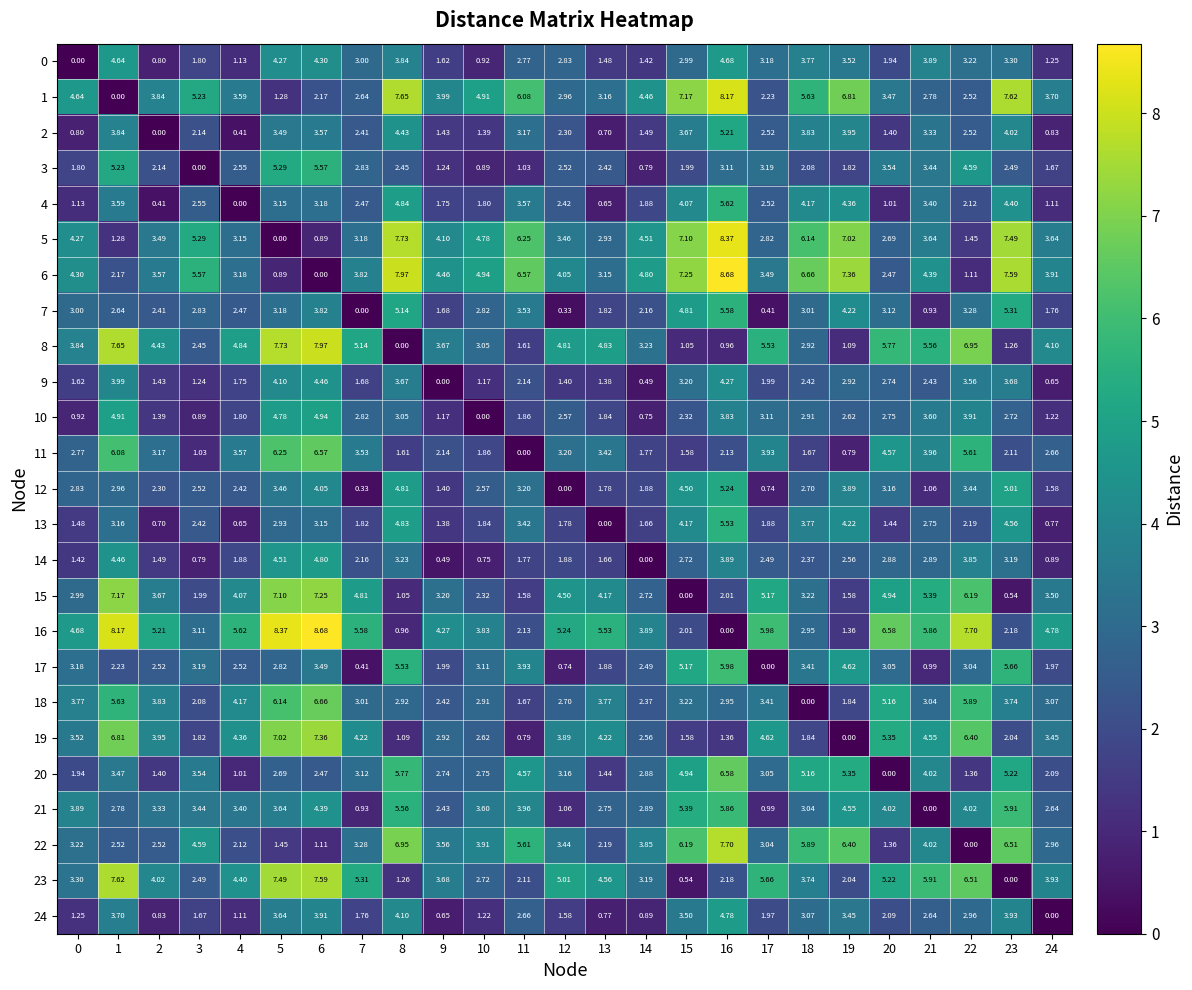

Is the value of 4 at 11 greater than the value of 17 at 2?

Yes